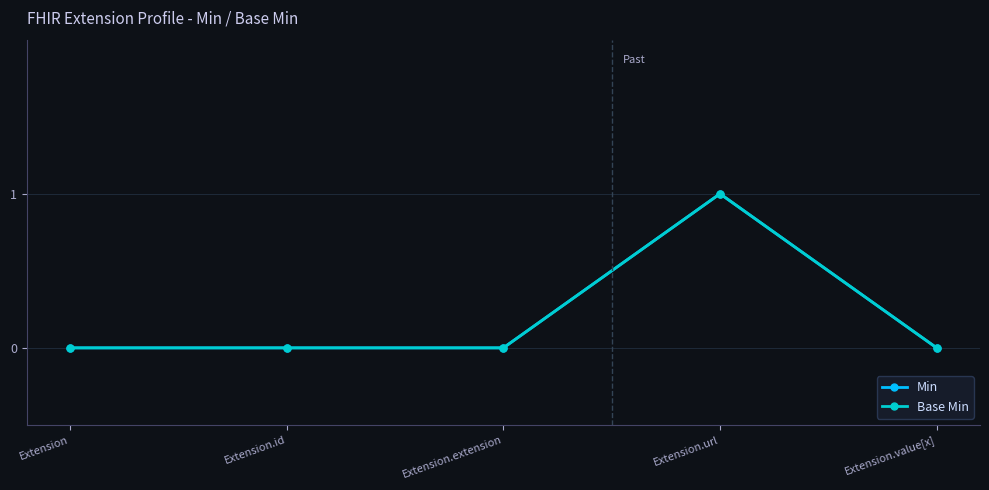

Reading left to right, transcribe all the data shown in this chart.

Min: Extension=0	Extension.id=0	Extension.extension=0	Extension.url=1	Extension.value[x]=0
Base Min: Extension=0	Extension.id=0	Extension.extension=0	Extension.url=1	Extension.value[x]=0